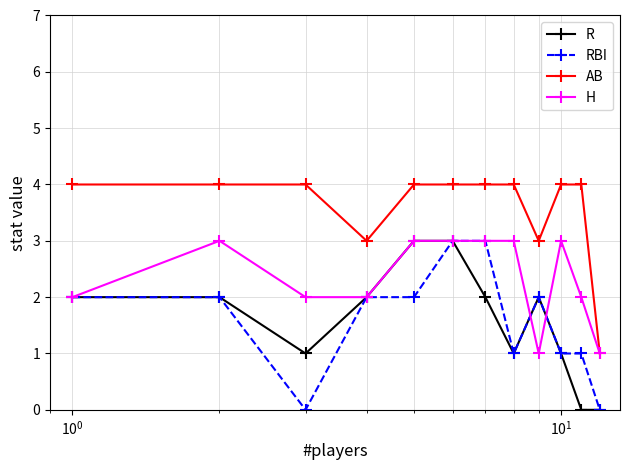

True or false: AB and R cross at least once.

False